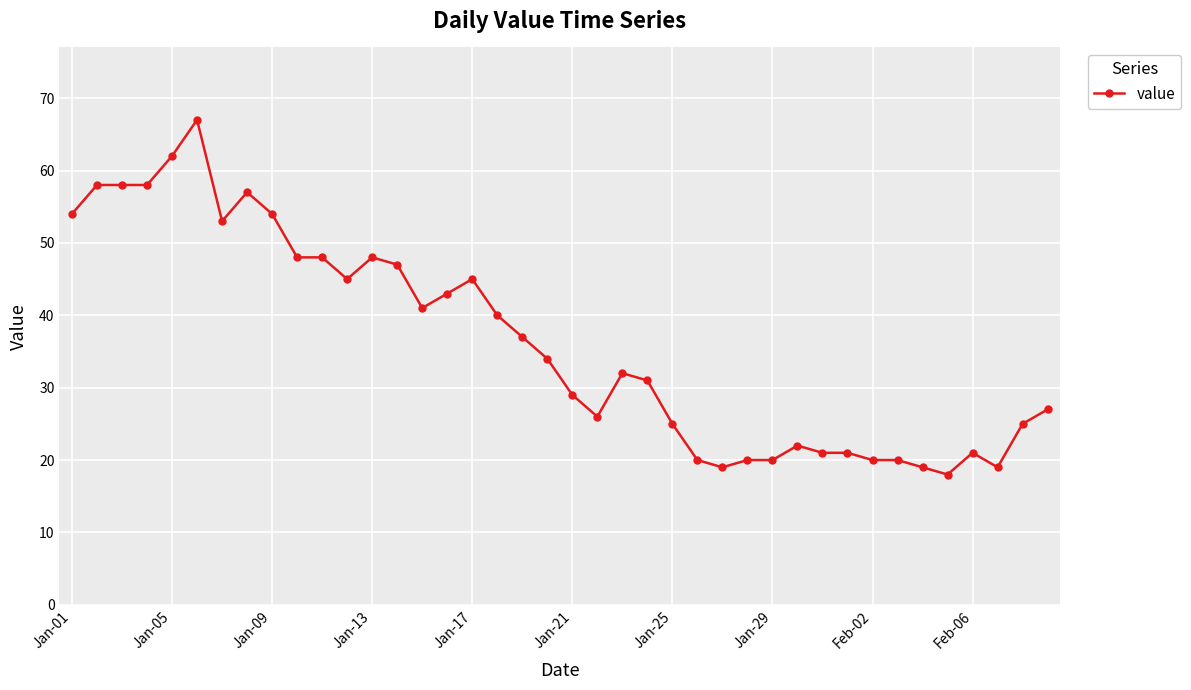

What is the value of the 23rd point from the left?

32